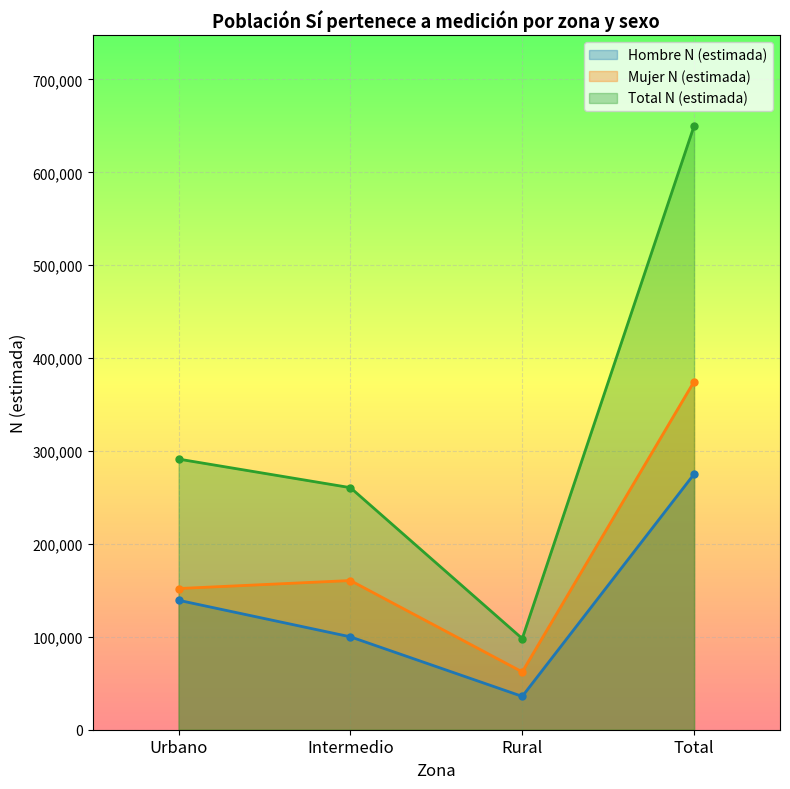

What is the lowest value of the Hombre N (estimada) series?

35873